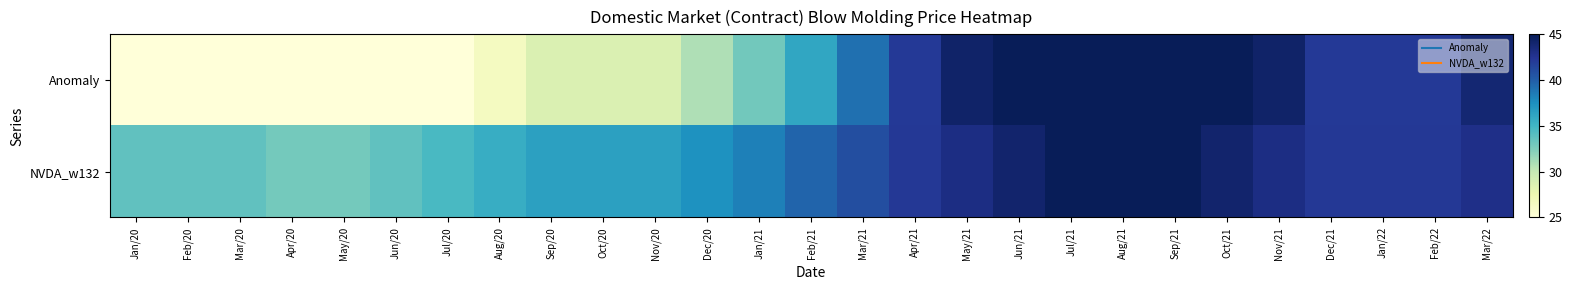

What is the spread (max minus min) of values at Apr/21?

0.1